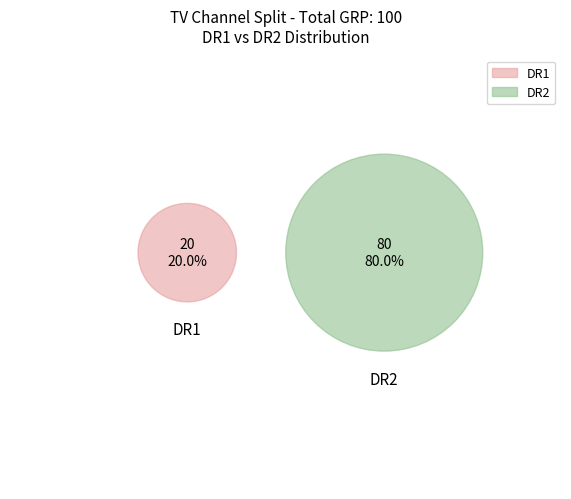

Rank the categories by value from lowest to highest.

DR1, DR2